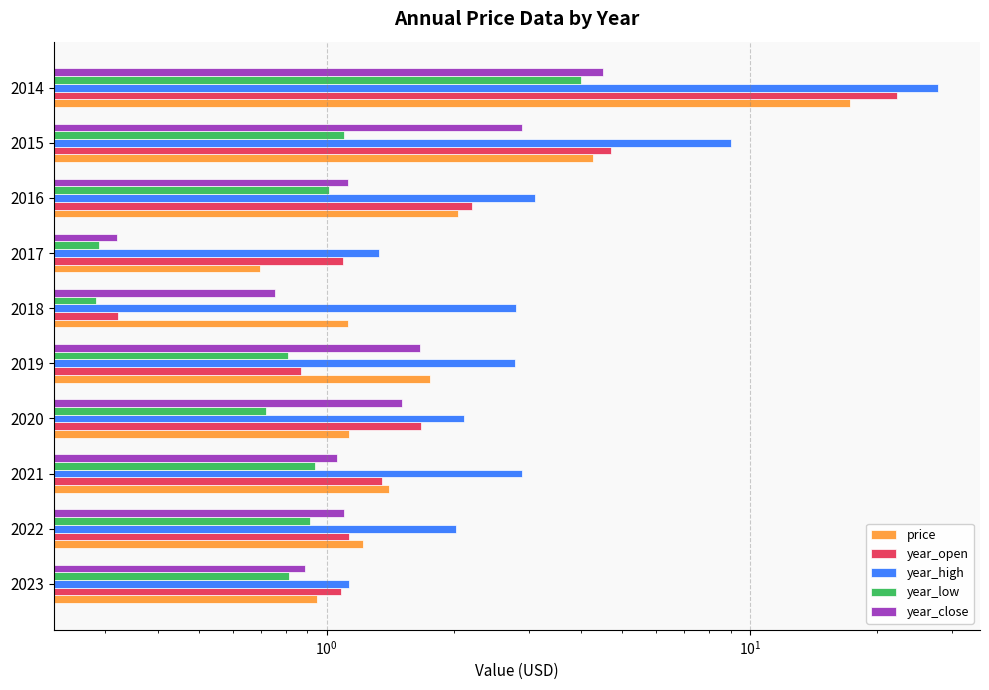

What is the greatest value displayed?

27.8